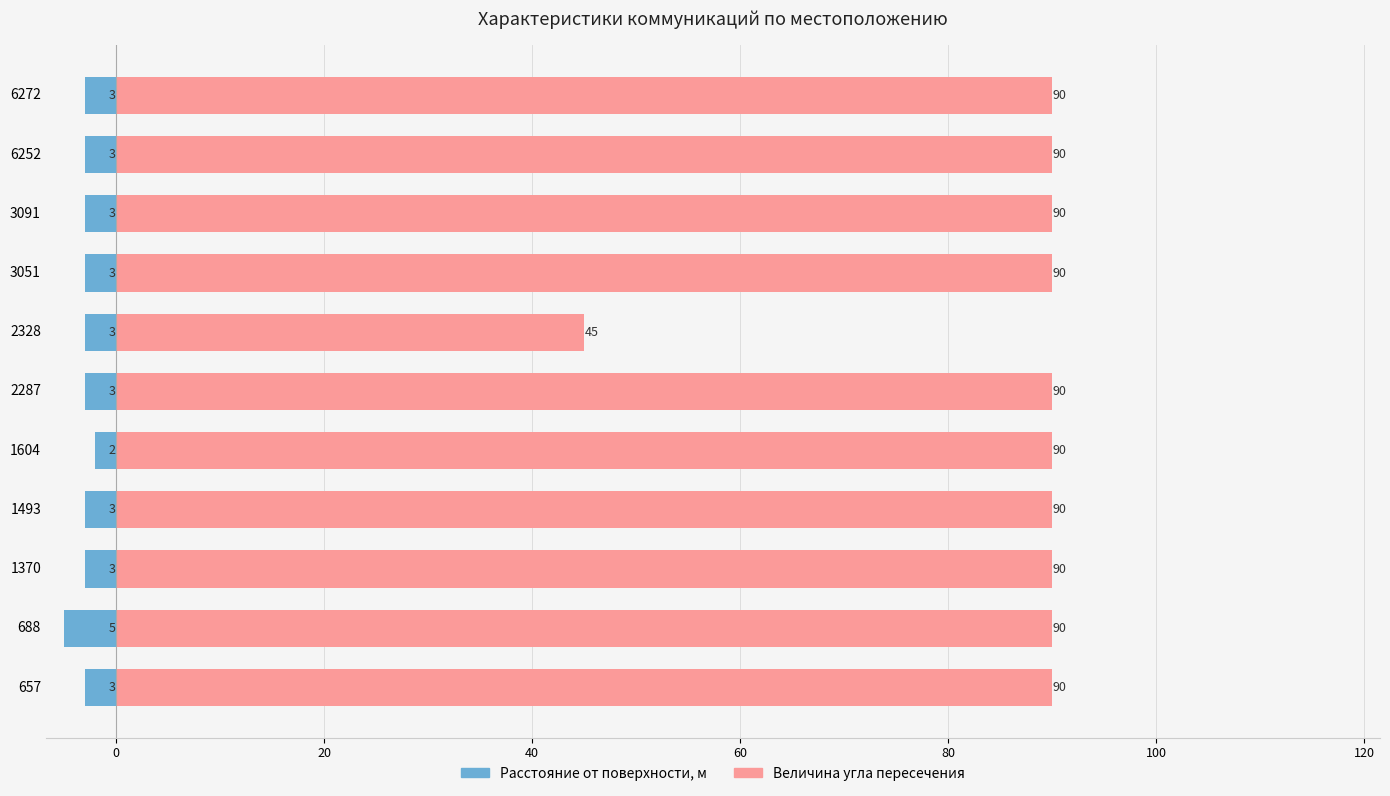

Rank the series by their maximum value, from highest to lowest.

Величина угла пересечения, Расстояние от поверхности, м